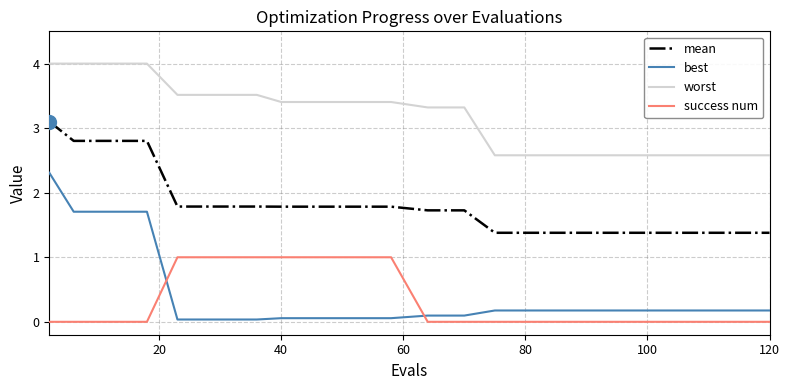

Which series has the largest range (max minus min)?

best